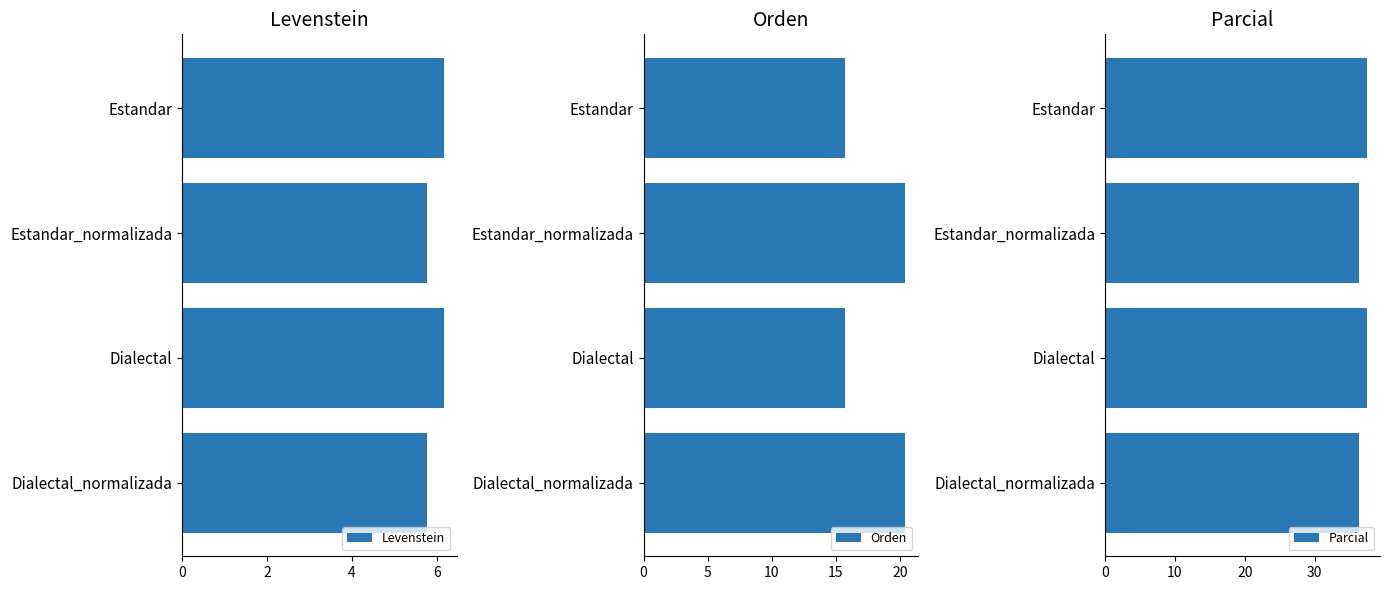

Reading left to right, what are all the values shown in this chart?

Levenstein: 6.2	5.8	6.2	5.8
Orden: 15.7	20.4	15.7	20.4
Parcial: 37.5	36.4	37.5	36.4